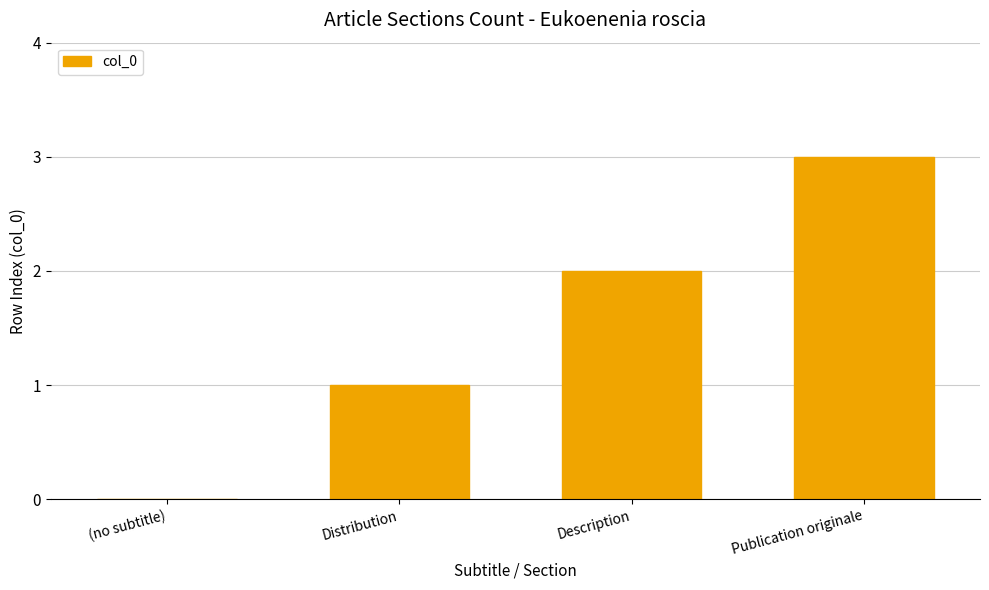

Read the value at Publication originale.

3